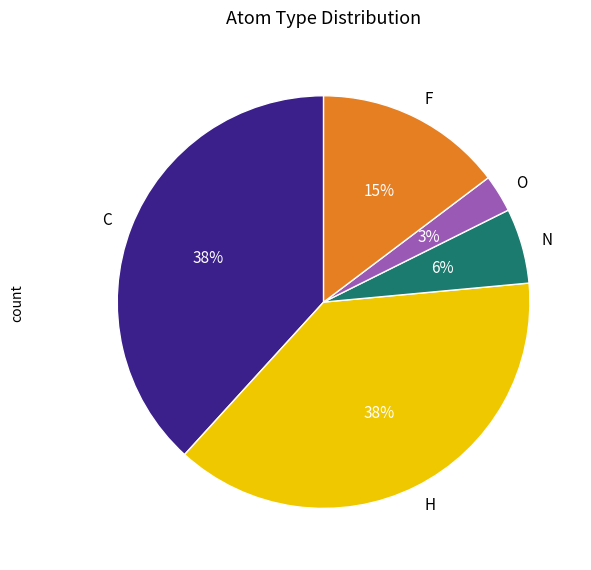

Combined, do H and F account for over 50%?

Yes